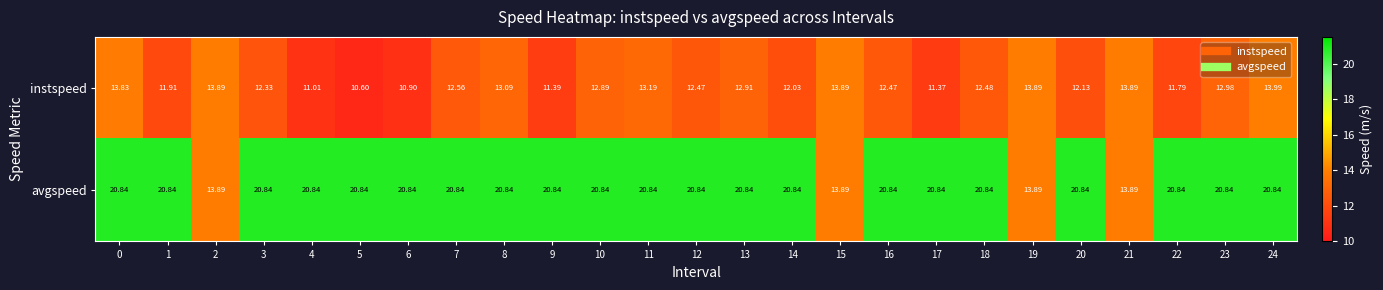

At which category is the sum across all series the highest?

24